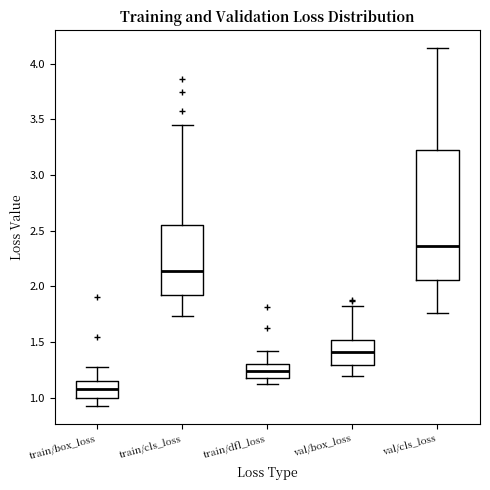

Which box has the highest median line?

val/cls_loss